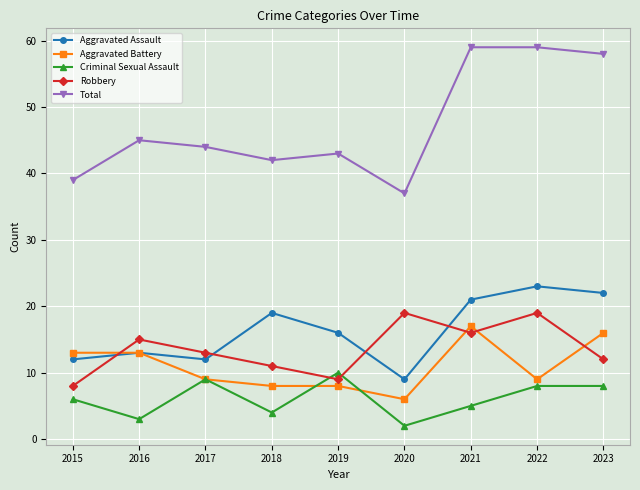

True or false: Criminal Sexual Assault and Total intersect in this chart.

False